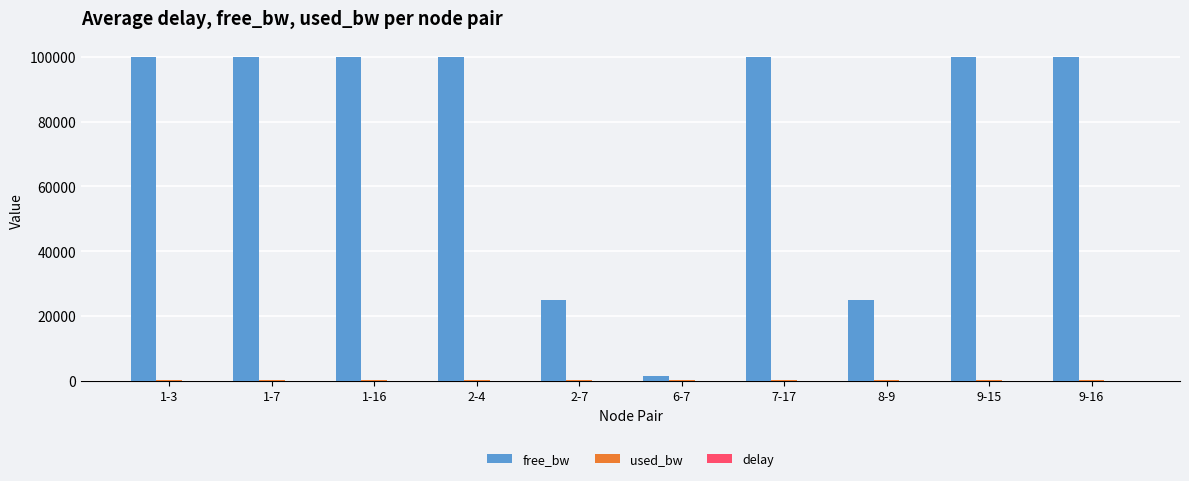

Which series has the largest total across all categories?

free_bw